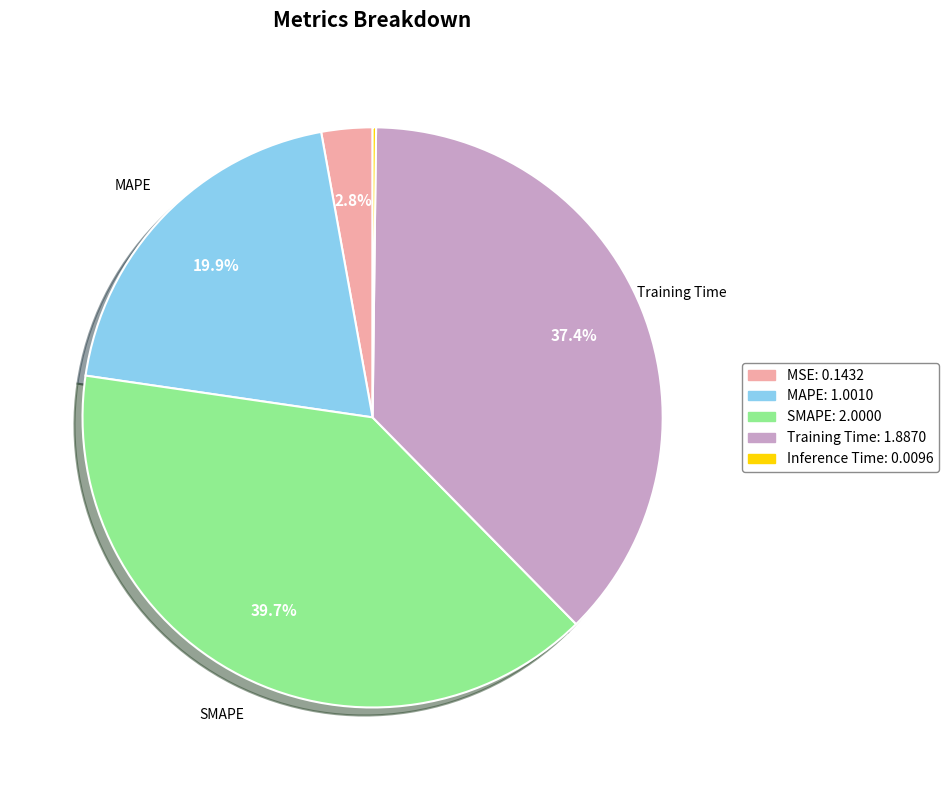

Is there any slice that represents more than half of the pie?

No